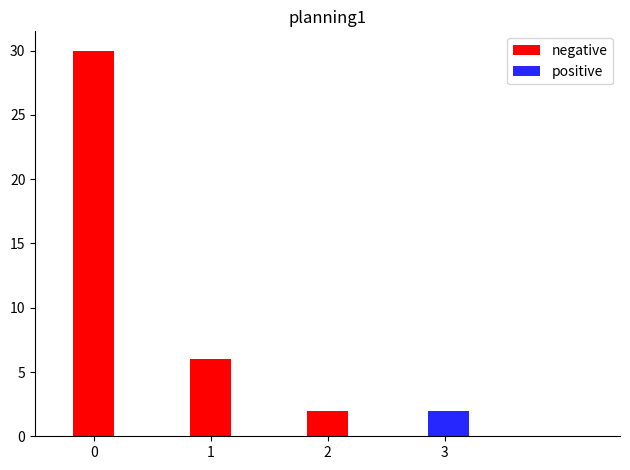

Reading left to right, extract all data points from this chart.

negative: 0=30	1=6	2=2	3=0
positive: 0=0	1=0	2=0	3=2